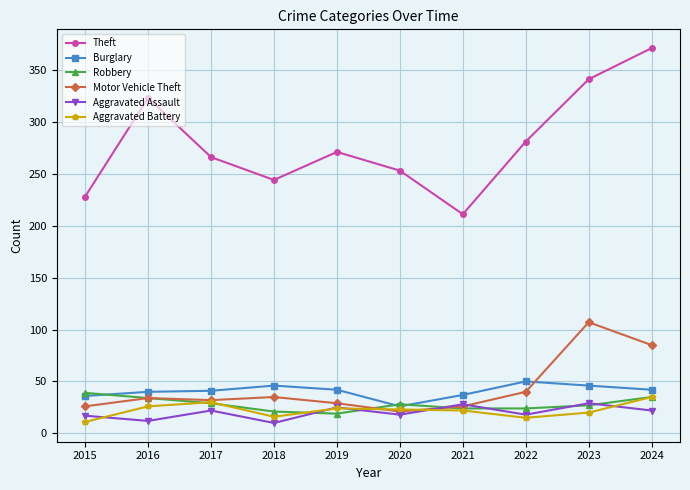

In Aggravated Assault, how many points are higher than both neighbors (excluding endpoints)?

4